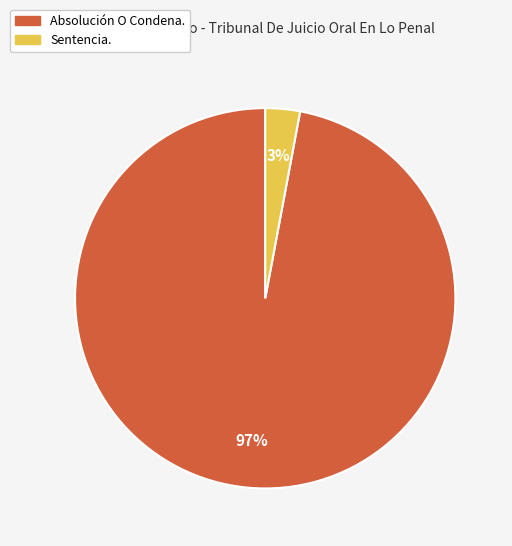

Is the sum of Absolución O Condena. and Sentencia. greater than half?

Yes